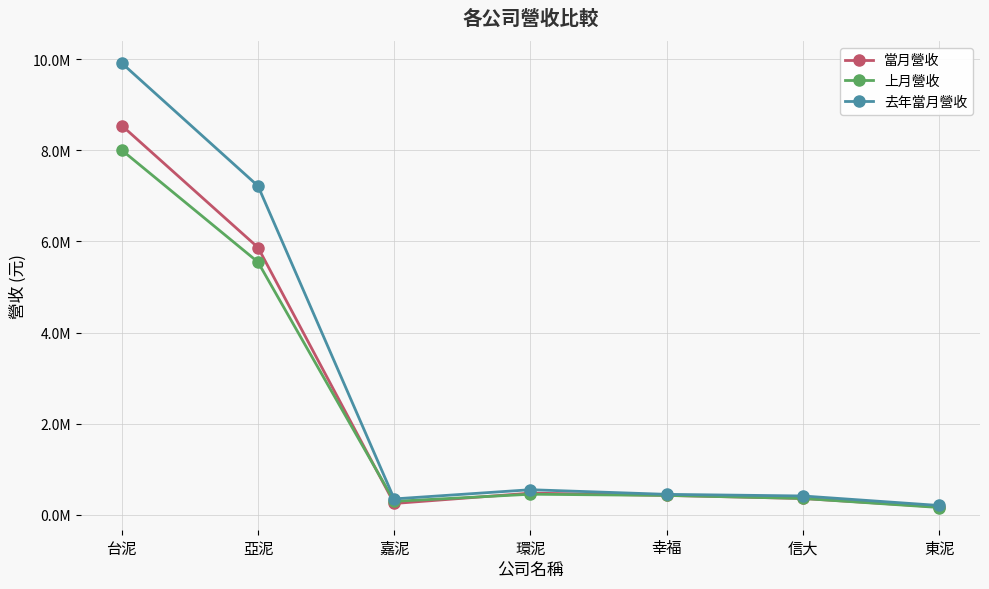

At which category does 去年當月營收 reach its first local valley?

嘉泥